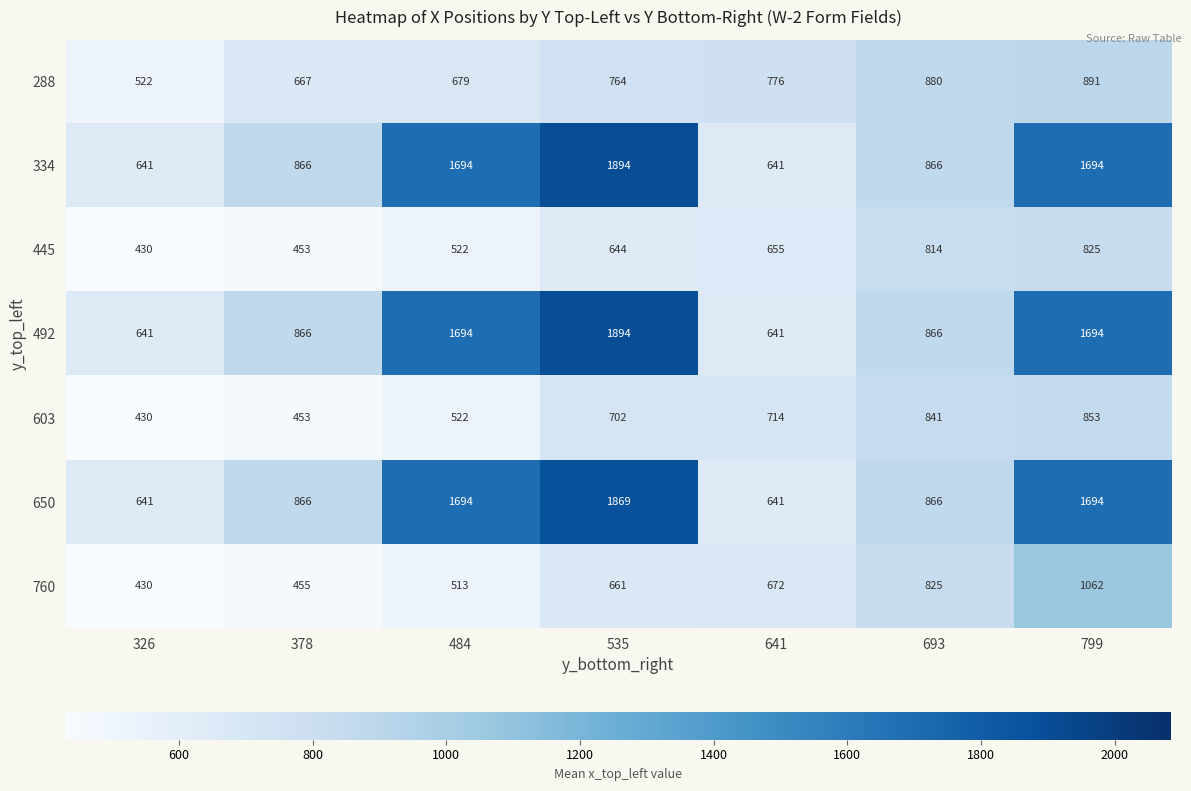

How many categories are shown in the chart?

7